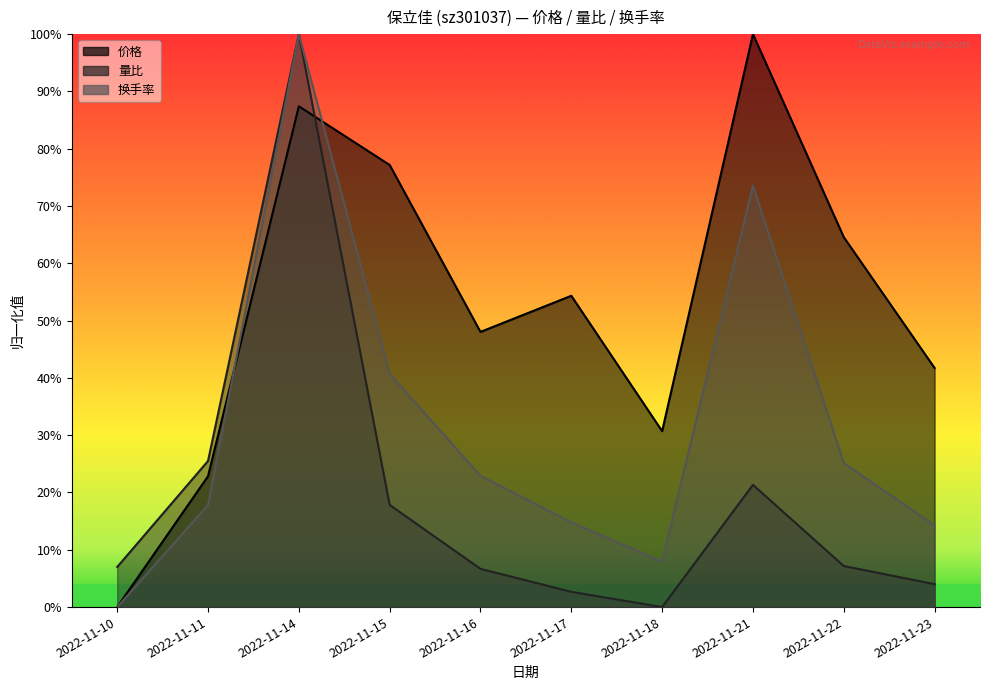

Reading left to right, list all the values displayed in this chart.

价格: 0.0	0.2	0.9	0.8	0.5	0.5	0.3	1.0	0.6	0.4
量比: 0.1	0.3	1.0	0.2	0.1	0.0	0.0	0.2	0.1	0.0
换手率: 0.0	0.2	1.0	0.4	0.2	0.1	0.1	0.7	0.3	0.1